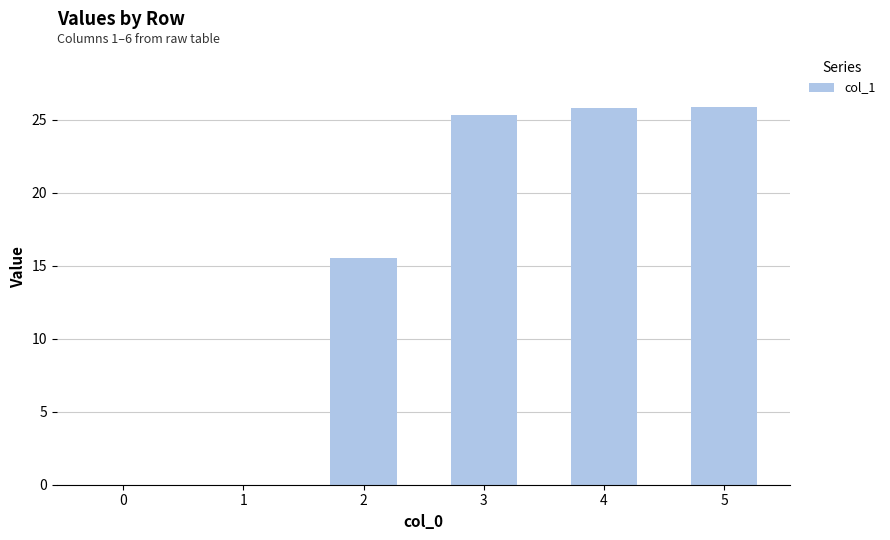

Where does the data first go above 25?

3